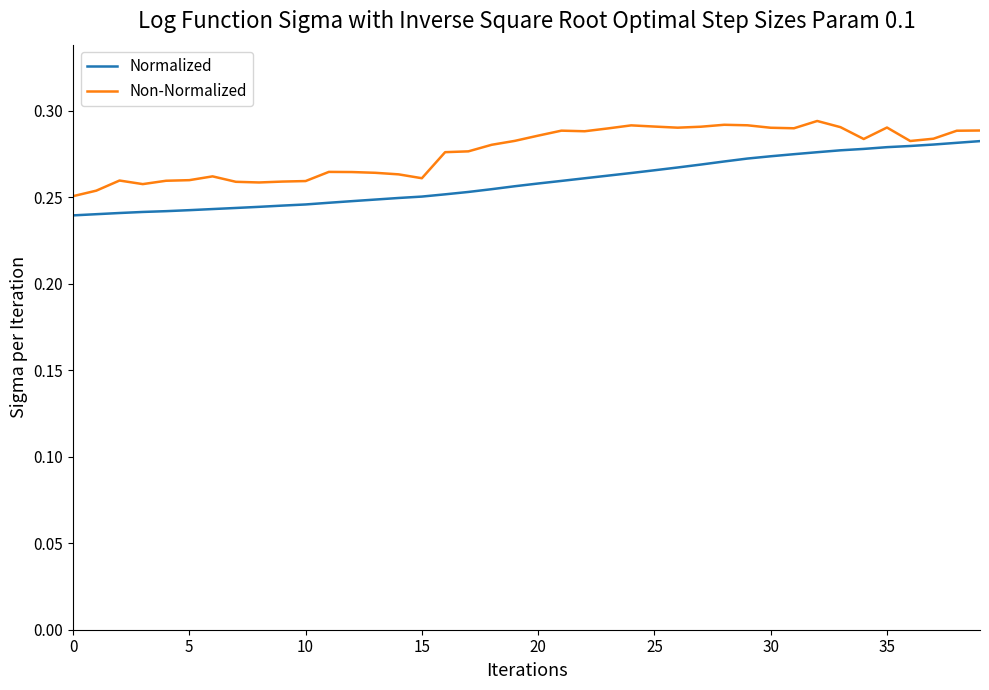

Rank the series by their maximum value, from lowest to highest.

Normalized, Non-Normalized